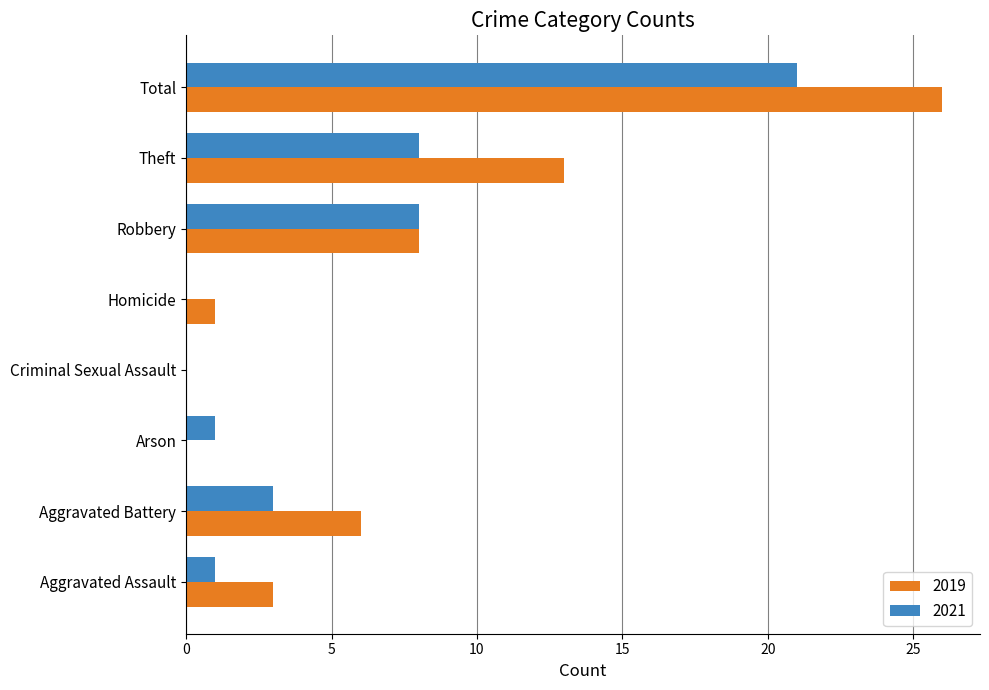

What is the sum of all 2019 values?

57